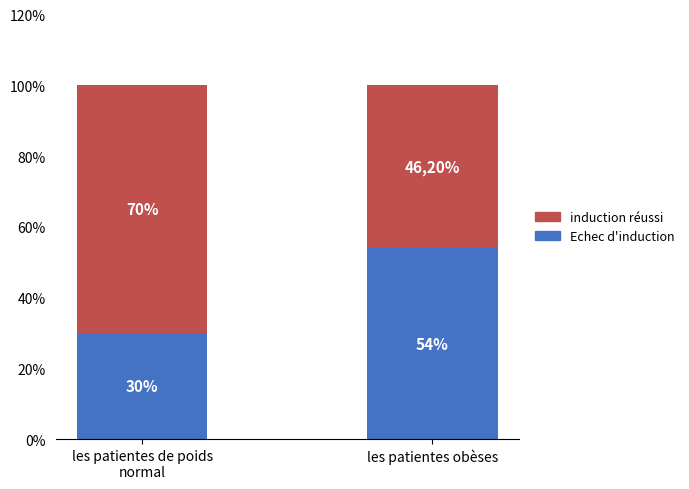

The induction réussi series shows 0.4 at les patientes de poids
normal. True or false?

False